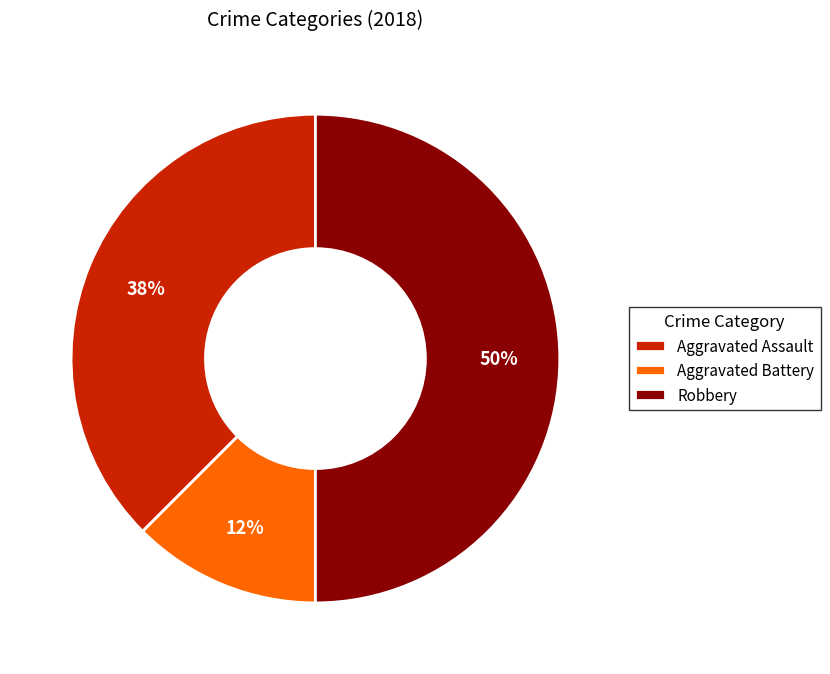

To the nearest percent, what is the average slice percentage?

33%